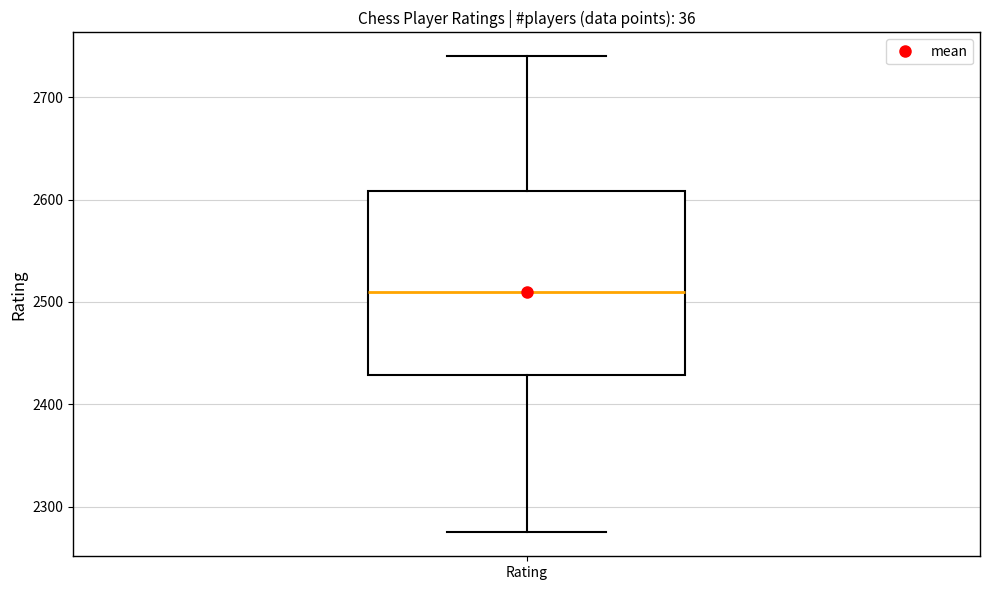

Where does the median line of the box for Rating sit on the y-axis? The values are not printed on the chart, so give them approximately, as read against the axis.

2510